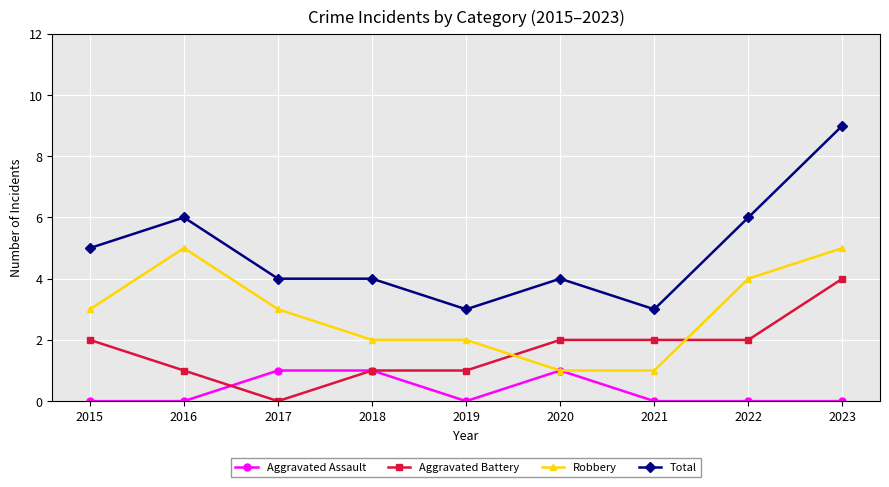

At 2019, list the series in order from largest to smallest.

Total, Robbery, Aggravated Battery, Aggravated Assault